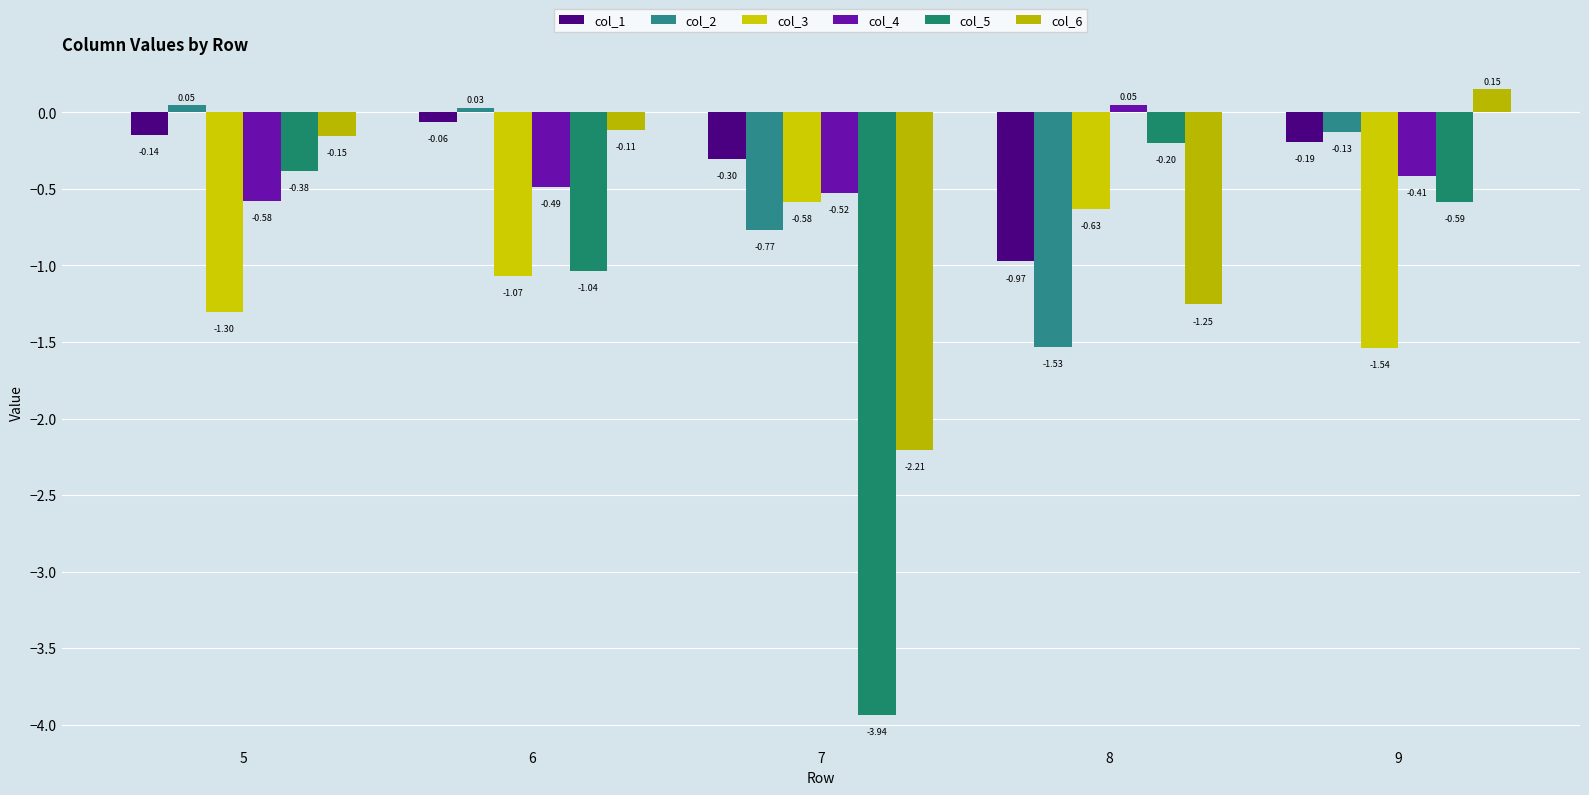

Which series has the largest total across all categories?

col_1